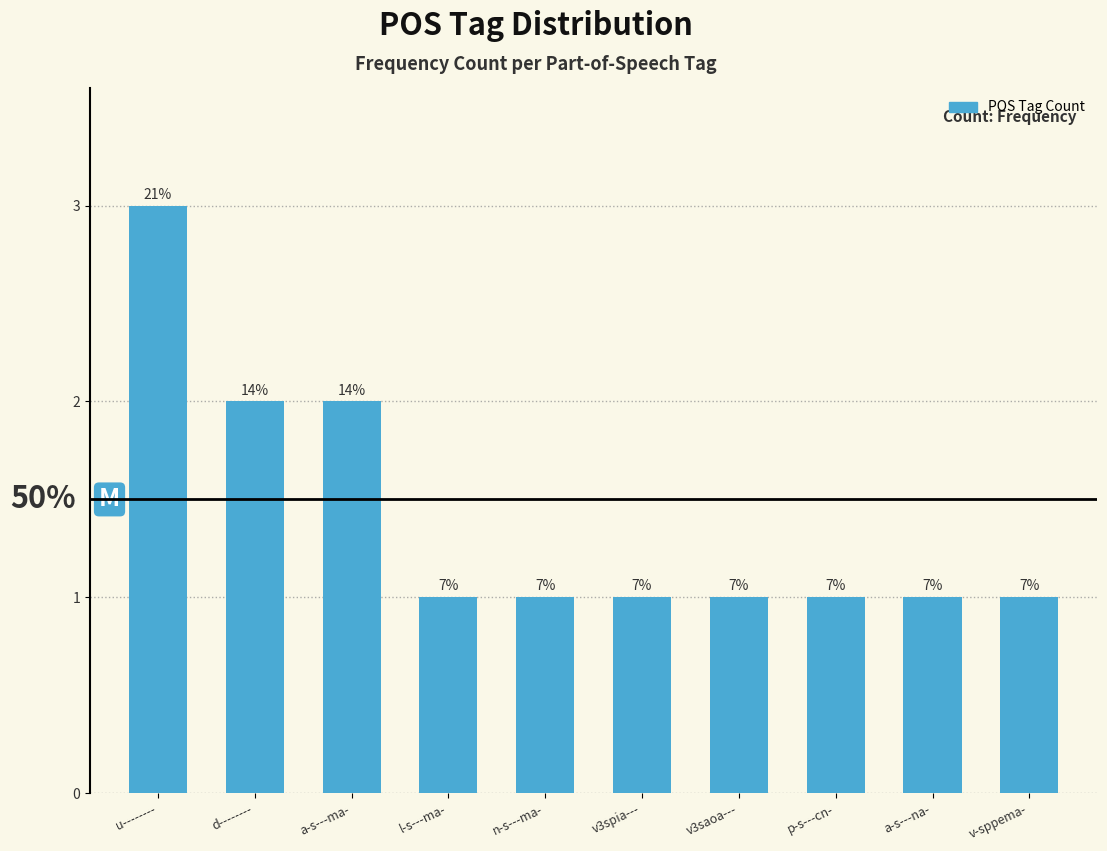

Rank the categories by value from lowest to highest.

l-s---ma-, n-s---ma-, v3spia---, v3saoa---, p-s---cn-, a-s---na-, v-sppema-, d--------, a-s---ma-, u--------